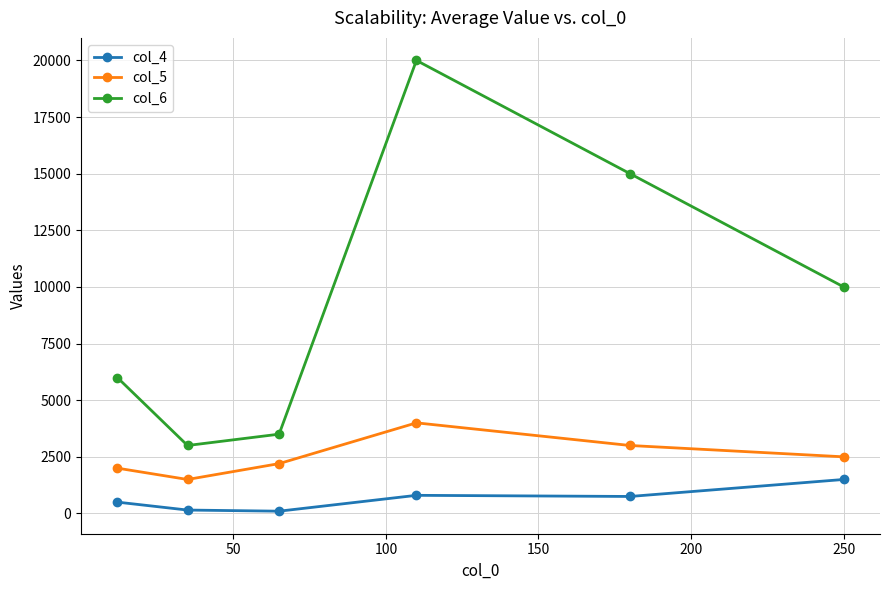

In col_5, how many points are lower than both neighbors (excluding endpoints)?

1